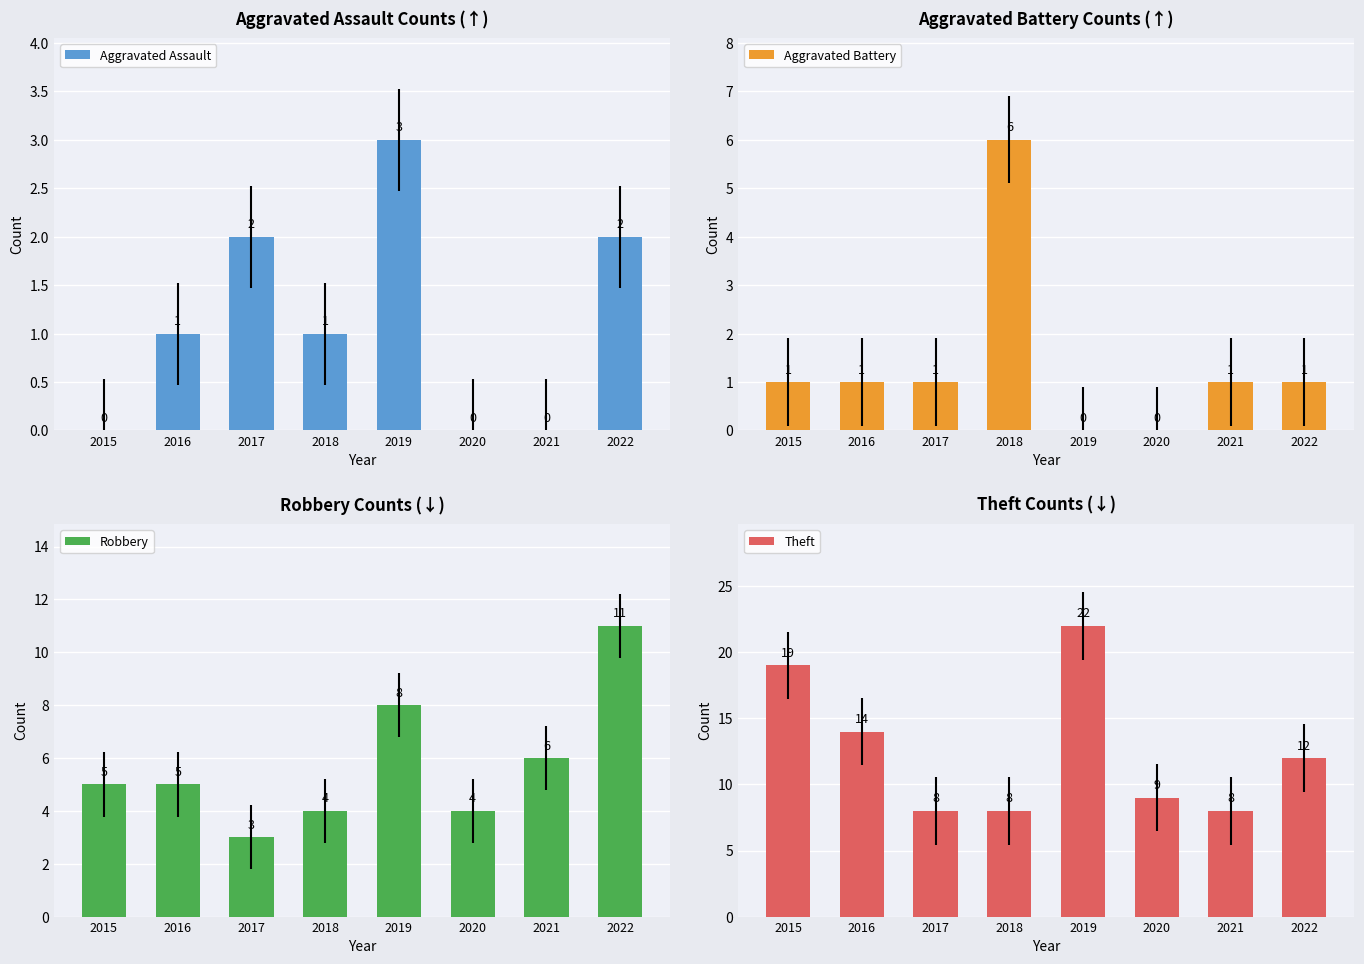

What is the total value across all series at 2019?

33